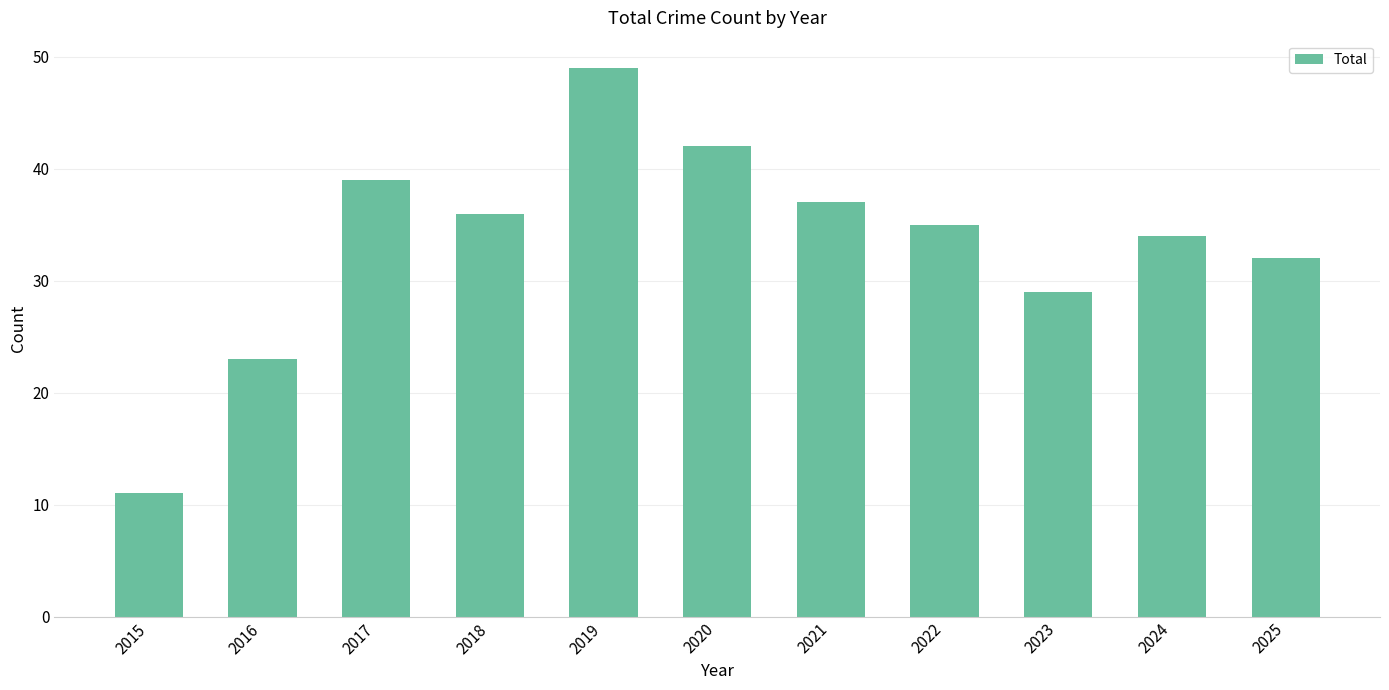

What is the smallest value displayed?

11